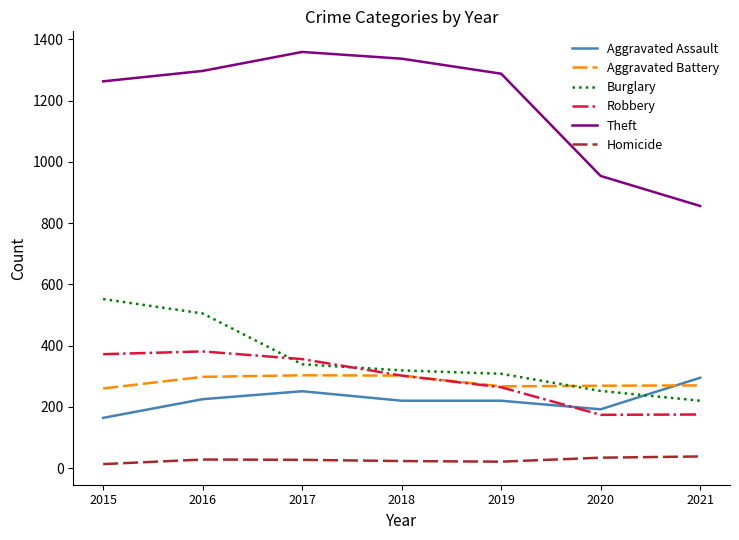

Read the Theft value at 2016, to the nearest 10.

1300